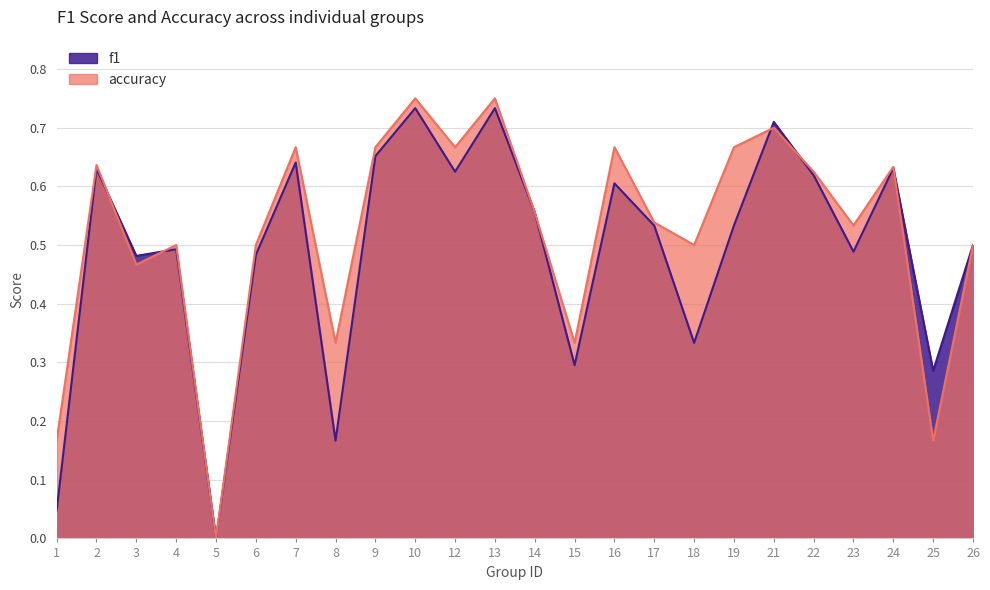

How many lines are shown in the chart?

2